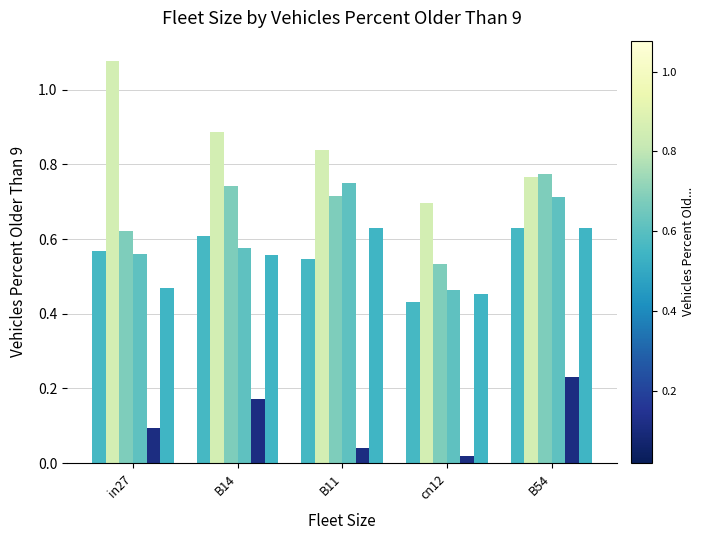

How many bars are there in total?

30